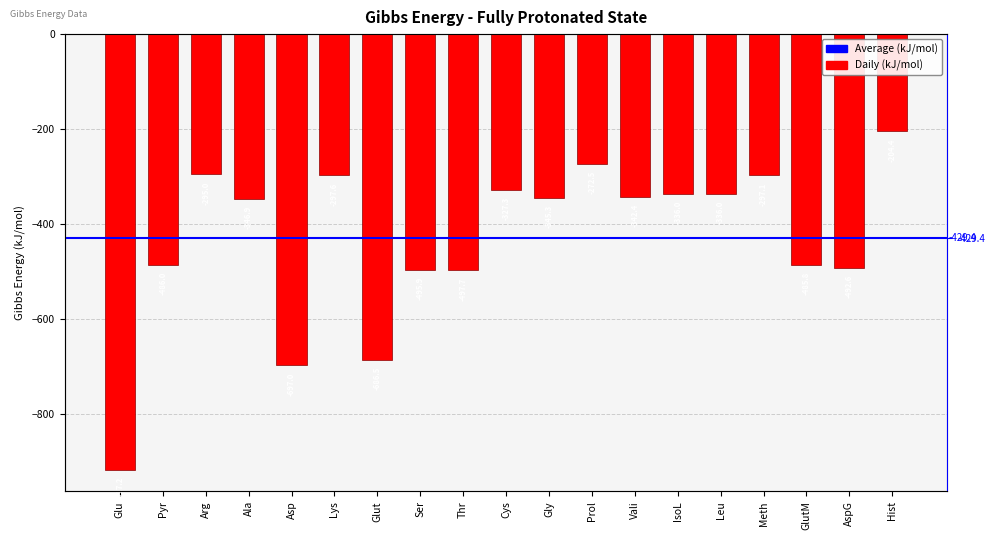

Reading right to left, list all the values displayed in this chart.

Hist=-204.4	AspG=-492.6	GlutM=-485.8	Meth=-297.1	Leu=-336.0	IsoL=-336.0	Vali=-342.4	Prol=-272.5	Gly=-345.3	Cys=-327.3	Thr=-497.7	Ser=-495.9	Glut=-686.5	Lys=-297.6	Asp=-697.0	Ala=-346.9	Arg=-295.0	Pyr=-486.0	Glu=-917.2